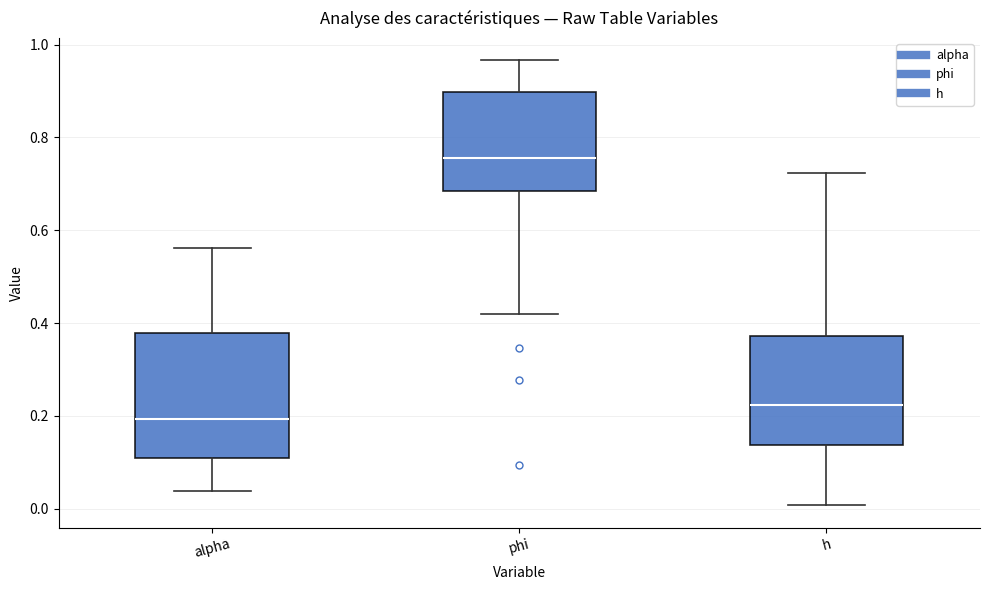

Which box's median line is the highest?

phi